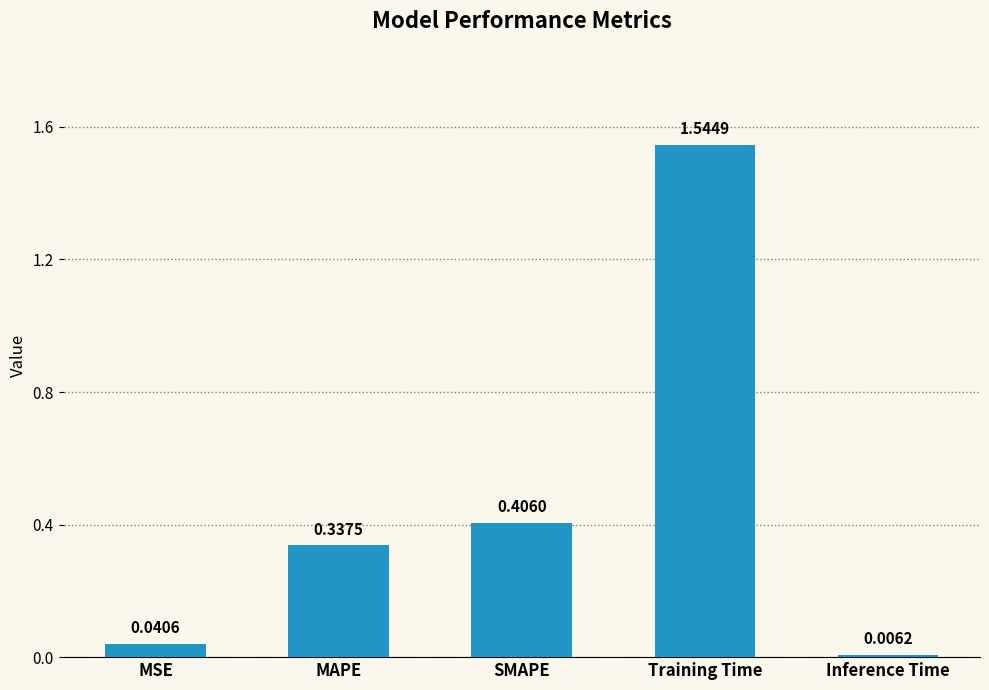

The chart shows a value of 0.5 at MAPE. True or false?

False